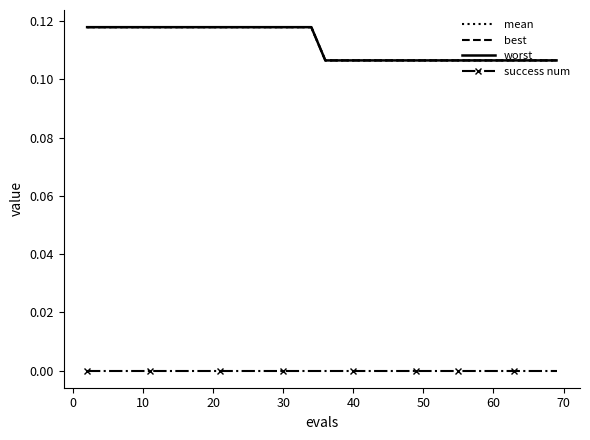

How many lines are shown in the chart?

4